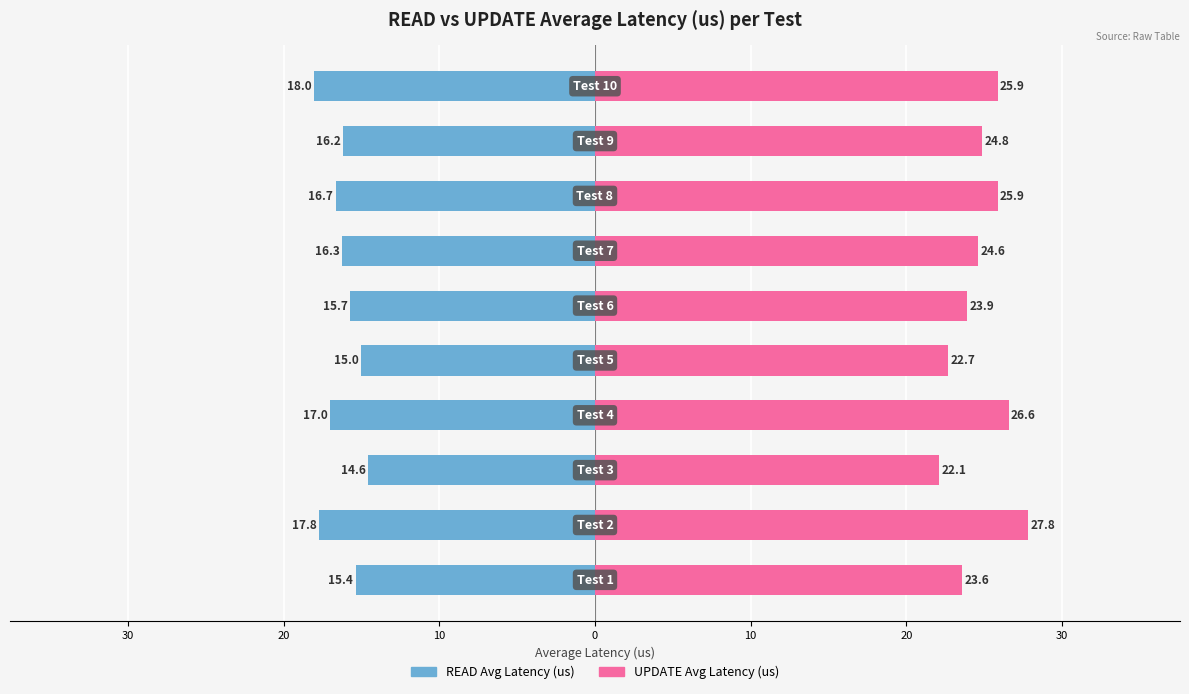

List the series in order of their peak value, highest first.

UPDATE Avg Latency (us), READ Avg Latency (us)